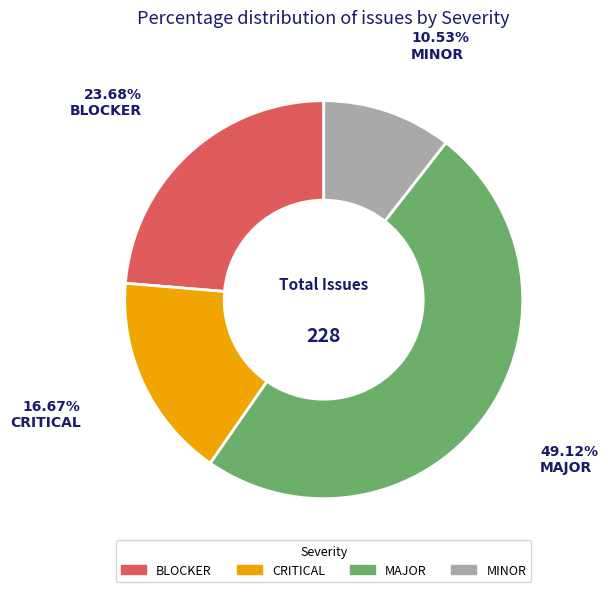

Approximately how many times larger is the value at CRITICAL compared to BLOCKER?

0.7